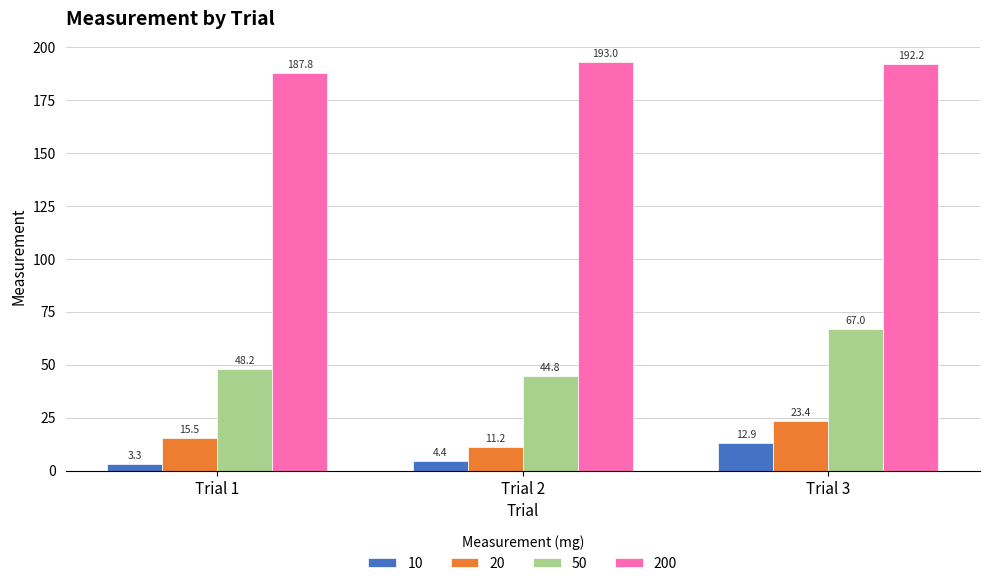

List the labels in order of 50 value, smallest first.

Trial 2, Trial 1, Trial 3